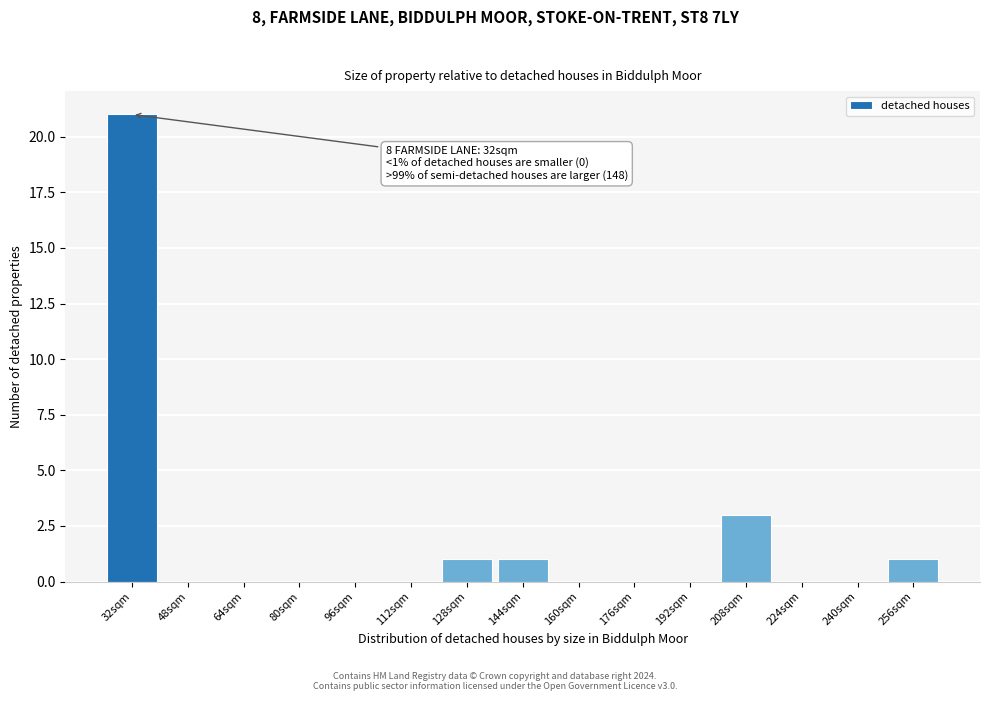

Reading left to right, extract all data points from this chart.

32sqm=21	48sqm=0	64sqm=0	80sqm=0	96sqm=0	112sqm=0	128sqm=1	144sqm=1	160sqm=0	176sqm=0	192sqm=0	208sqm=3	224sqm=0	240sqm=0	256sqm=1